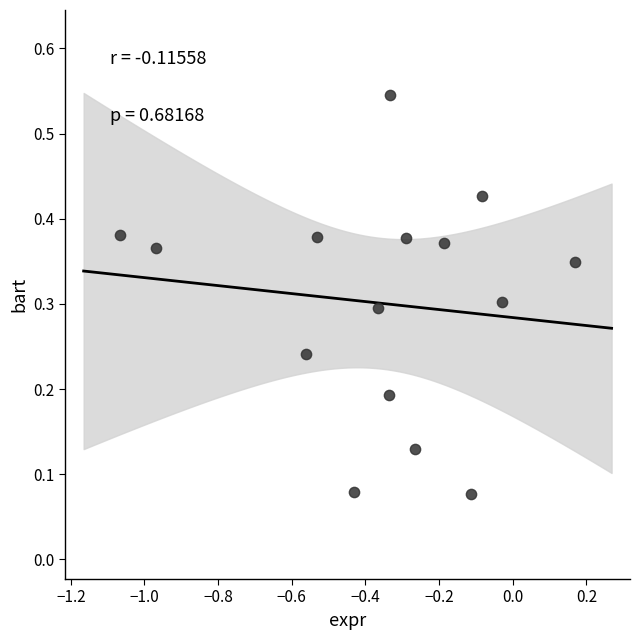

What is the range of X values (max minus min)?

1.2